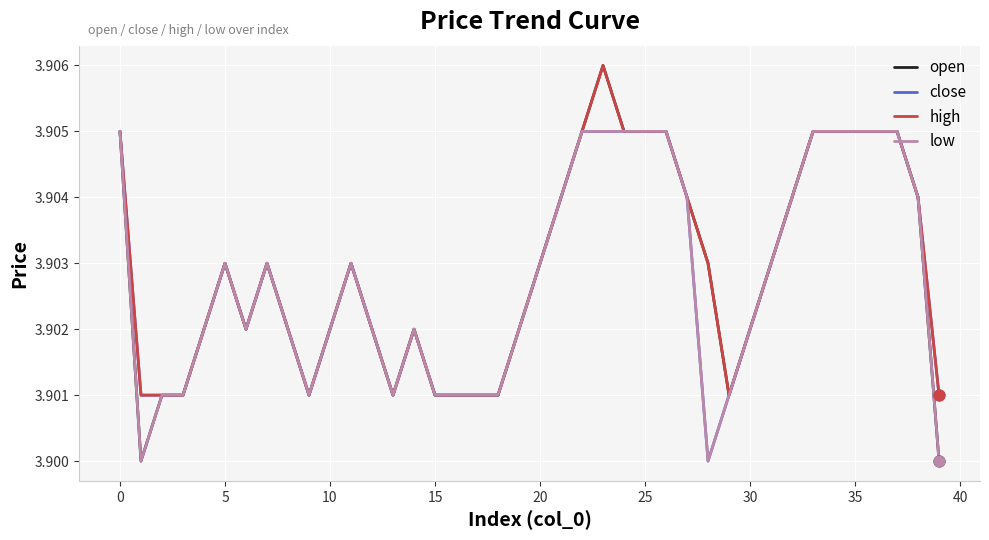

Which series has the largest range (max minus min)?

open